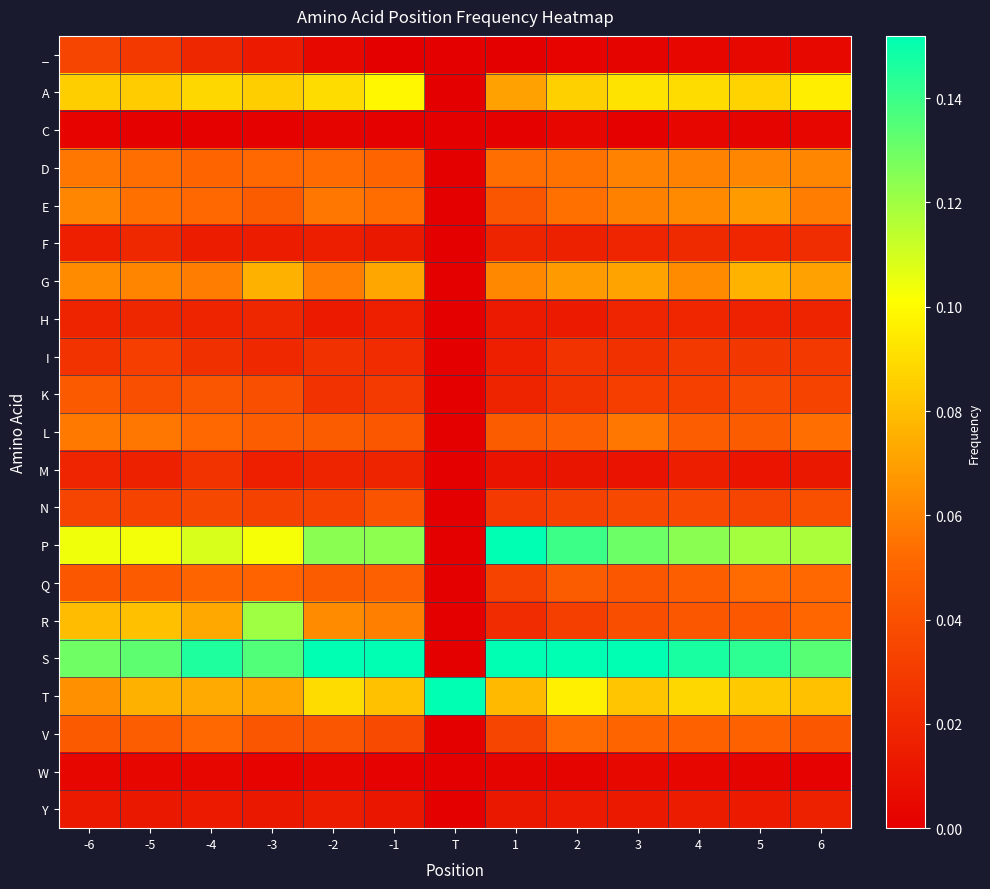

Reading left to right, extract all data points from this chart.

_: -6=0.0	-5=0.0	-4=0.0	-3=0.0	-2=0.0	-1=0.0	T=0.0	1=0.0	2=0.0	3=0.0	4=0.0	5=0.0	6=0.0
A: -6=0.1	-5=0.1	-4=0.1	-3=0.1	-2=0.1	-1=0.1	T=0.0	1=0.1	2=0.1	3=0.1	4=0.1	5=0.1	6=0.1
C: -6=0.0	-5=0.0	-4=0.0	-3=0.0	-2=0.0	-1=0.0	T=0.0	1=0.0	2=0.0	3=0.0	4=0.0	5=0.0	6=0.0
D: -6=0.1	-5=0.1	-4=0.1	-3=0.1	-2=0.1	-1=0.1	T=0.0	1=0.1	2=0.1	3=0.1	4=0.1	5=0.1	6=0.1
E: -6=0.1	-5=0.1	-4=0.1	-3=0.0	-2=0.1	-1=0.1	T=0.0	1=0.0	2=0.1	3=0.1	4=0.1	5=0.1	6=0.1
F: -6=0.0	-5=0.0	-4=0.0	-3=0.0	-2=0.0	-1=0.0	T=0.0	1=0.0	2=0.0	3=0.0	4=0.0	5=0.0	6=0.0
G: -6=0.1	-5=0.1	-4=0.1	-3=0.1	-2=0.1	-1=0.1	T=0.0	1=0.1	2=0.1	3=0.1	4=0.1	5=0.1	6=0.1
H: -6=0.0	-5=0.0	-4=0.0	-3=0.0	-2=0.0	-1=0.0	T=0.0	1=0.0	2=0.0	3=0.0	4=0.0	5=0.0	6=0.0
I: -6=0.0	-5=0.0	-4=0.0	-3=0.0	-2=0.0	-1=0.0	T=0.0	1=0.0	2=0.0	3=0.0	4=0.0	5=0.0	6=0.0
K: -6=0.0	-5=0.0	-4=0.0	-3=0.0	-2=0.0	-1=0.0	T=0.0	1=0.0	2=0.0	3=0.0	4=0.0	5=0.0	6=0.0
L: -6=0.1	-5=0.1	-4=0.1	-3=0.0	-2=0.0	-1=0.0	T=0.0	1=0.0	2=0.0	3=0.1	4=0.0	5=0.0	6=0.1
M: -6=0.0	-5=0.0	-4=0.0	-3=0.0	-2=0.0	-1=0.0	T=0.0	1=0.0	2=0.0	3=0.0	4=0.0	5=0.0	6=0.0
N: -6=0.0	-5=0.0	-4=0.0	-3=0.0	-2=0.0	-1=0.0	T=0.0	1=0.0	2=0.0	3=0.0	4=0.0	5=0.0	6=0.0
P: -6=0.1	-5=0.1	-4=0.1	-3=0.1	-2=0.1	-1=0.1	T=0.0	1=0.3	2=0.1	3=0.1	4=0.1	5=0.1	6=0.1
Q: -6=0.0	-5=0.0	-4=0.1	-3=0.0	-2=0.0	-1=0.0	T=0.0	1=0.0	2=0.0	3=0.0	4=0.0	5=0.1	6=0.1
R: -6=0.1	-5=0.1	-4=0.1	-3=0.1	-2=0.1	-1=0.1	T=0.0	1=0.0	2=0.0	3=0.0	4=0.0	5=0.0	6=0.1
S: -6=0.1	-5=0.1	-4=0.1	-3=0.1	-2=0.2	-1=0.2	T=0.0	1=0.2	2=0.2	3=0.2	4=0.1	5=0.1	6=0.1
T: -6=0.1	-5=0.1	-4=0.1	-3=0.1	-2=0.1	-1=0.1	T=1.0	1=0.1	2=0.1	3=0.1	4=0.1	5=0.1	6=0.1
V: -6=0.0	-5=0.0	-4=0.1	-3=0.0	-2=0.0	-1=0.0	T=0.0	1=0.0	2=0.1	3=0.1	4=0.0	5=0.0	6=0.0
W: -6=0.0	-5=0.0	-4=0.0	-3=0.0	-2=0.0	-1=0.0	T=0.0	1=0.0	2=0.0	3=0.0	4=0.0	5=0.0	6=0.0
Y: -6=0.0	-5=0.0	-4=0.0	-3=0.0	-2=0.0	-1=0.0	T=0.0	1=0.0	2=0.0	3=0.0	4=0.0	5=0.0	6=0.0